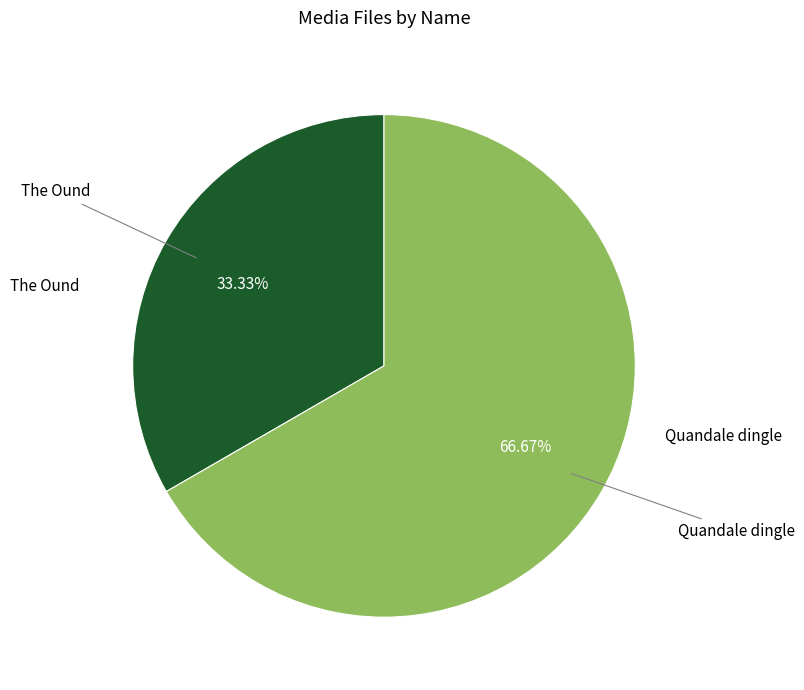

Which category has the smallest portion of the pie?

The Ound